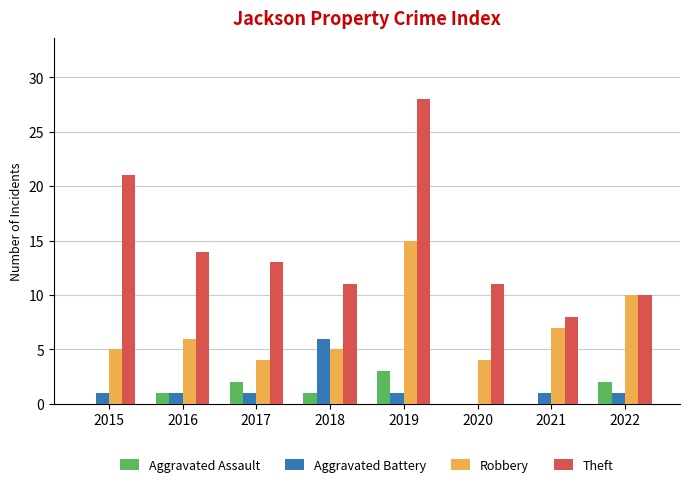

Is it true that Aggravated Assault equals 5 at 2019?

False